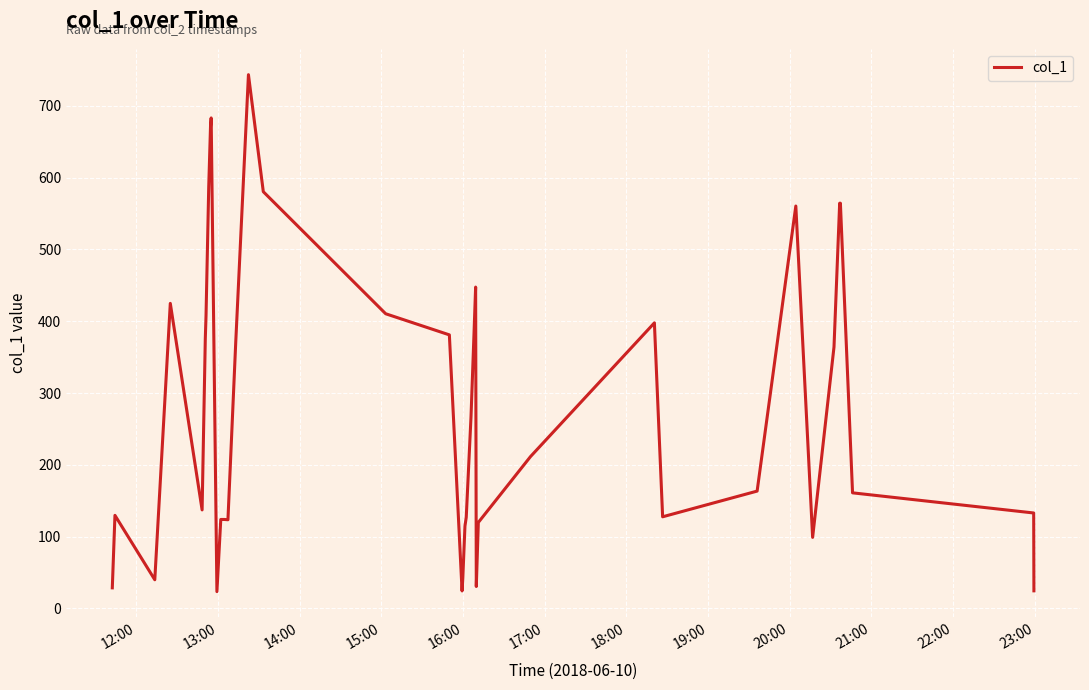

What is the maximum value shown in the chart?

743.3